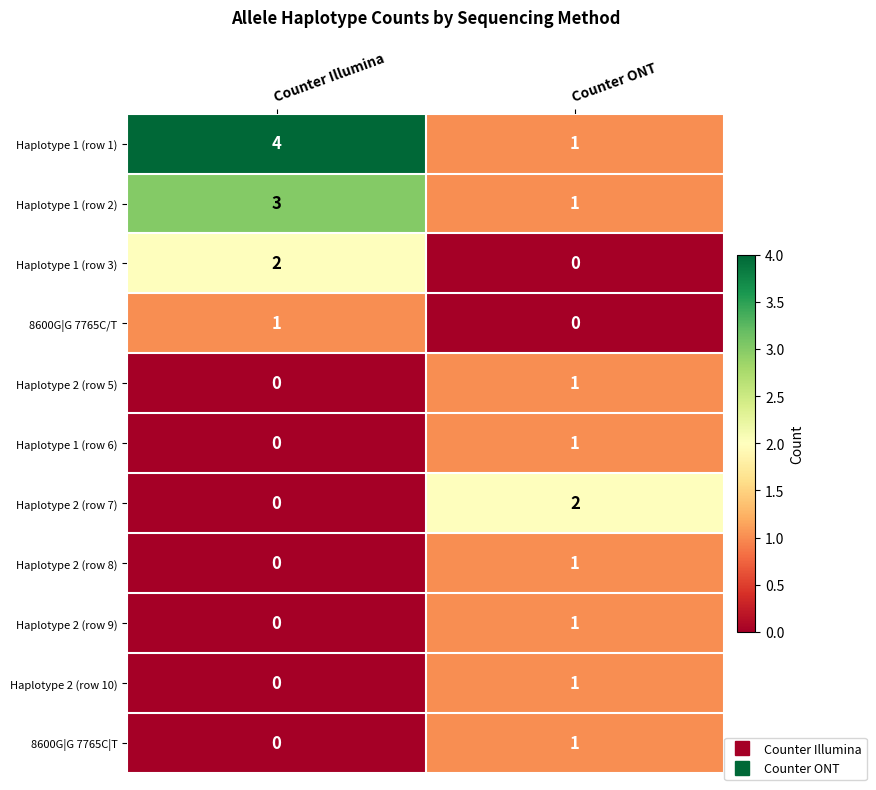

Is it true that Haplotype 1 (row 2) equals 1 at Counter ONT?

True